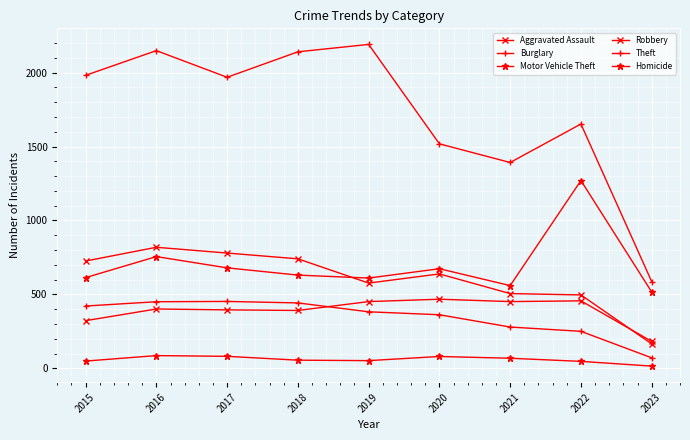

How many values in the Burglary series are below 383?

4